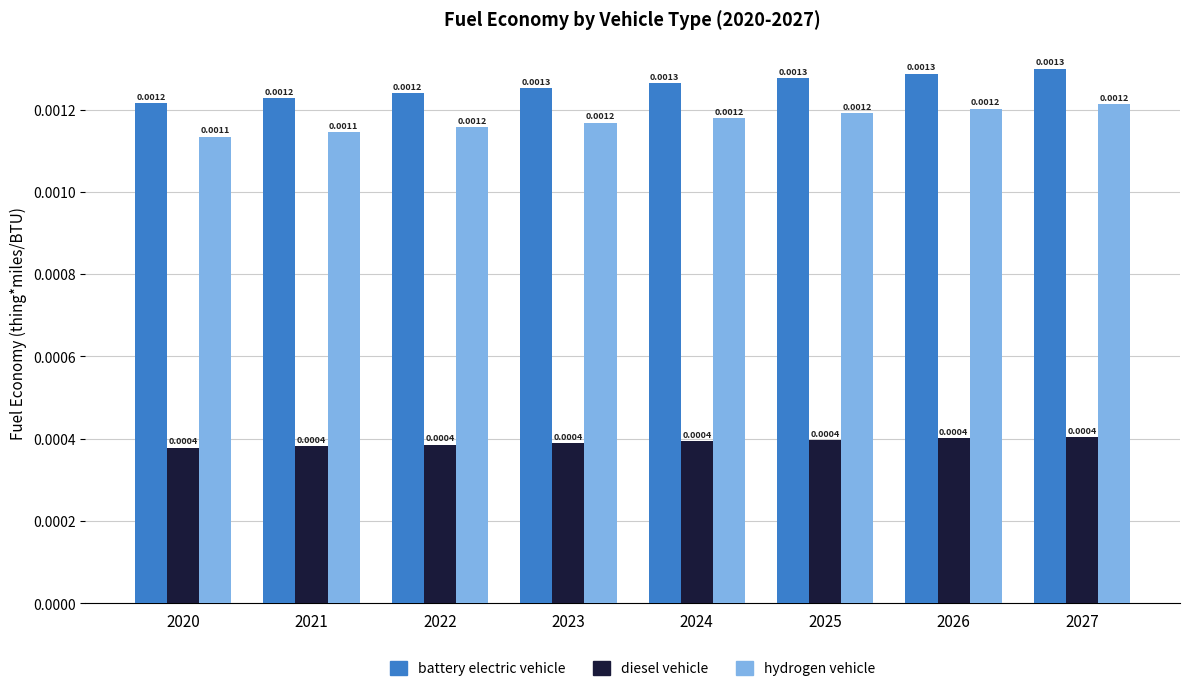

Count the number of data series in this chart.

3